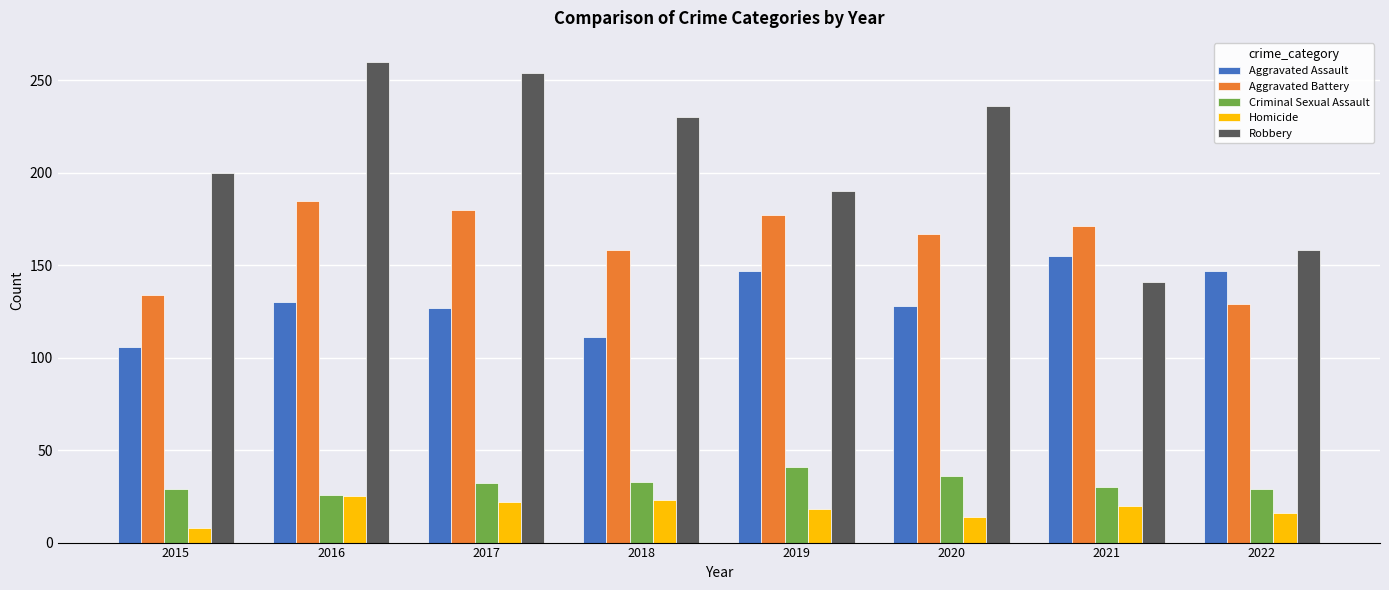

Which category has the highest value across all series?

2016